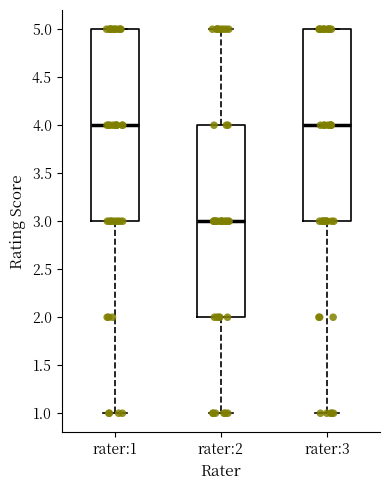

Reading left to right, transcribe this box plot: for each box, give where its median line is, the range the box spans, and where its two whiskers end, as read against the y-axis. The values are not printed on the chart, so give them approximately, as read against the axis.

rater:1: median 4, box 3 to 5, whiskers 1 to 5
rater:2: median 3, box 2 to 4, whiskers 1 to 5
rater:3: median 4, box 3 to 5, whiskers 1 to 5